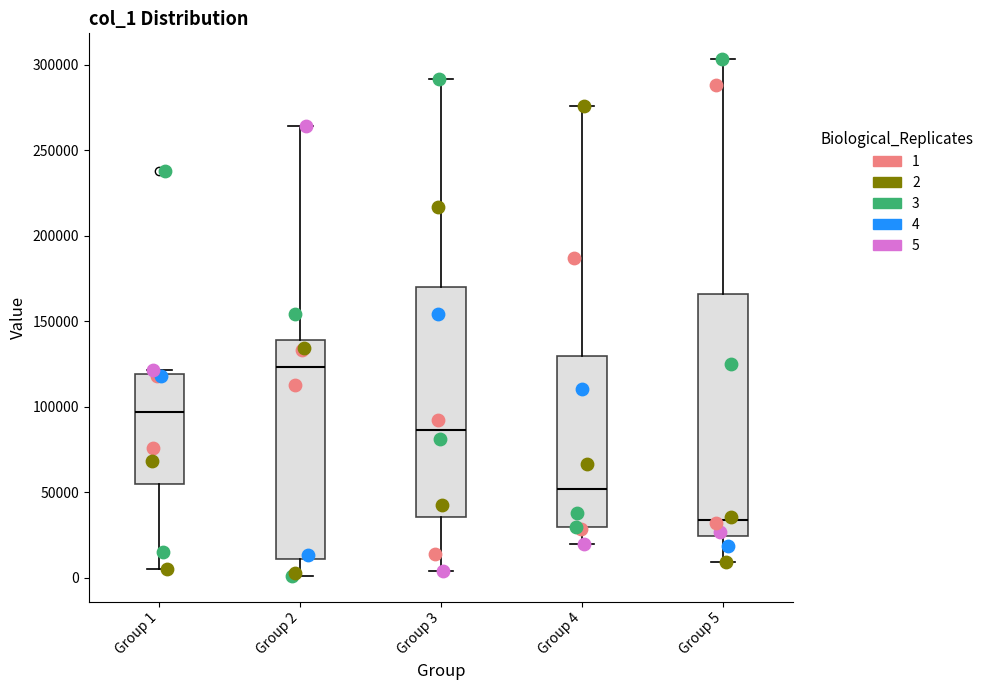

Reading left to right, read every box against the y-axis: the position of its median line, the range the box covers, and the ends of its whiskers. The values are not printed on the chart, so give them approximately, as read against the axis.

Group 1: median 95000, box 55000 to 120000, whiskers 5000 to 120000 (just above the box's upper edge)
Group 2: median 125000, box 10000 to 140000, whiskers 0 to 265000
Group 3: median 85000, box 35000 to 170000, whiskers 5000 to 290000
Group 4: median 50000, box 30000 to 130000, whiskers 20000 to 275000
Group 5: median 35000, box 25000 to 165000, whiskers 10000 to 305000